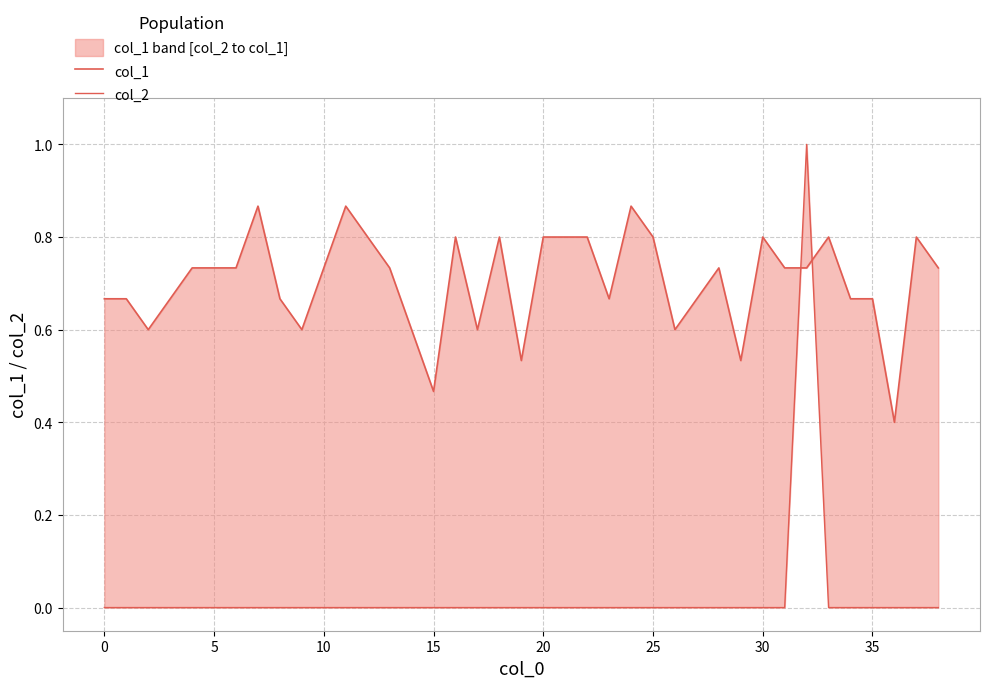

Is it true that col_2 equals -0.4 at 21?

False